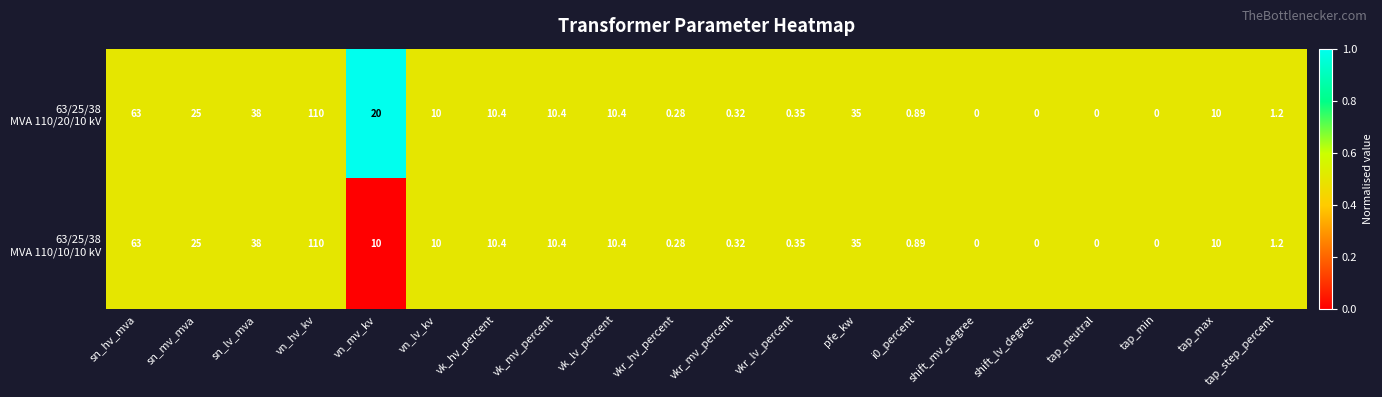

Which label corresponds to the largest value in the chart?

vn_hv_kv